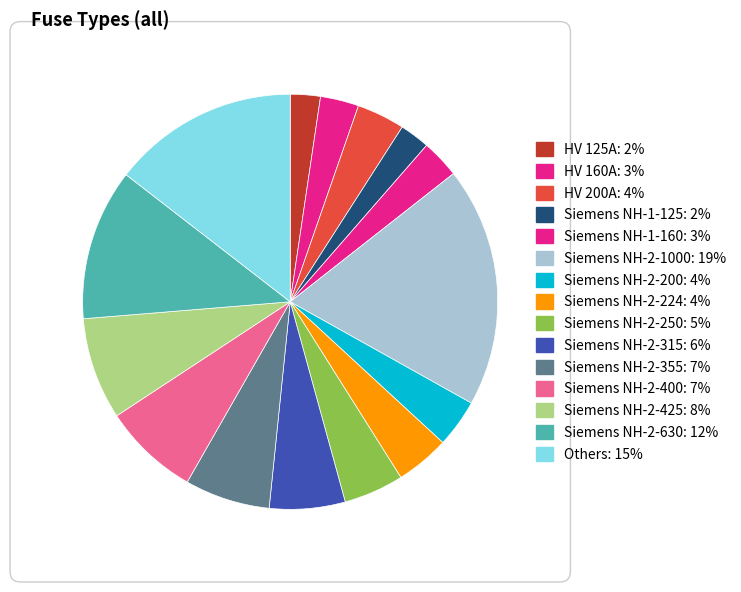

How many slices are in this pie chart?

15